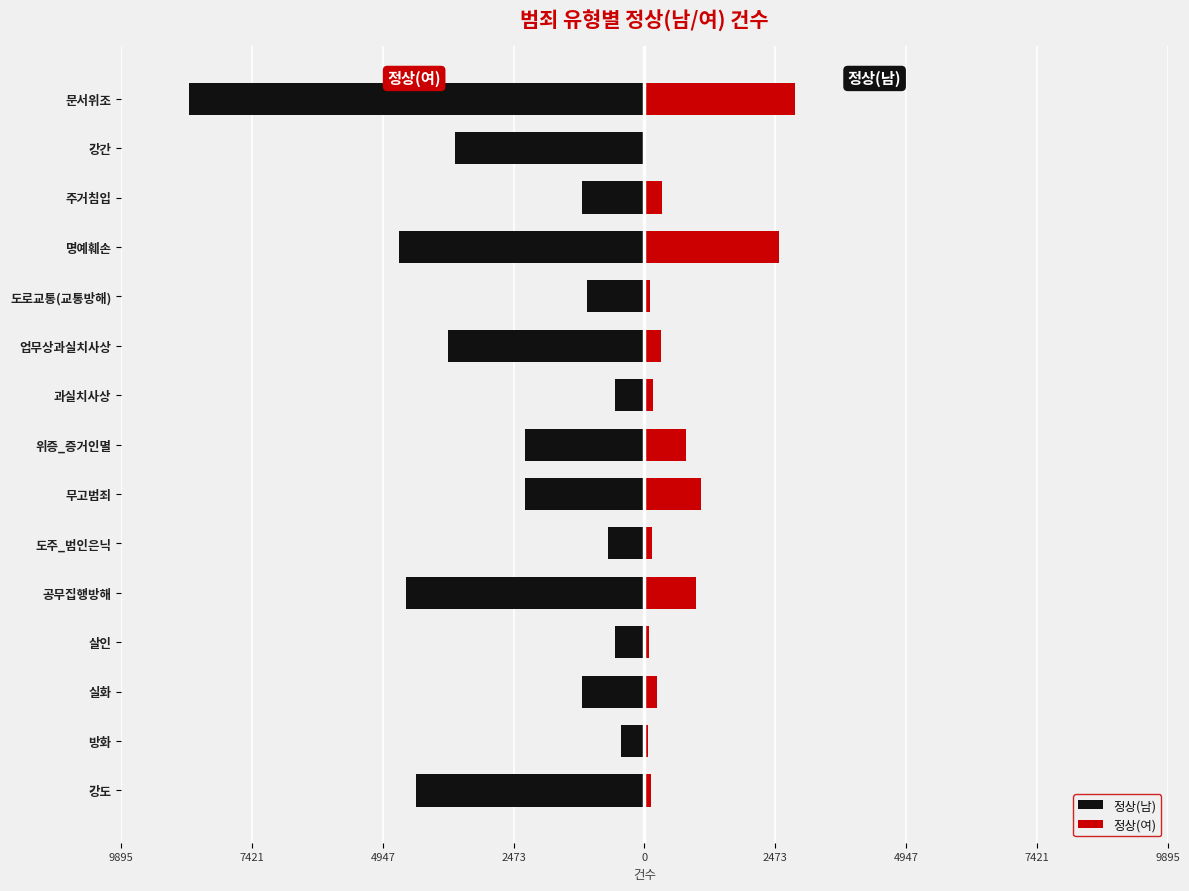

Which has a higher value, 강간 or 방화?

방화